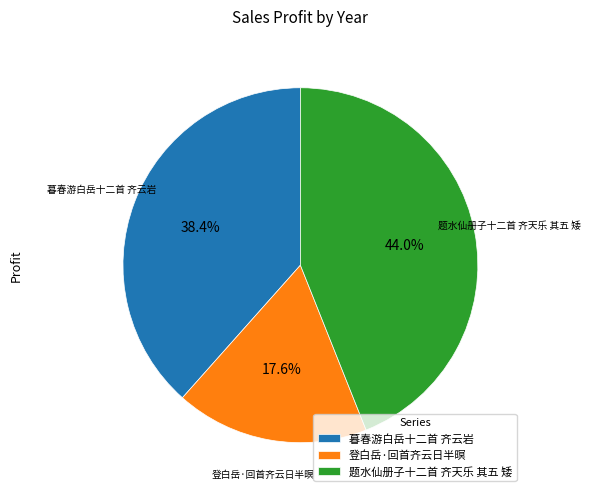

To the nearest percent, what is the combined percentage of 登白岳·回首齐云日半暝 and 暮春游白岳十二首 齐云岩?

56%